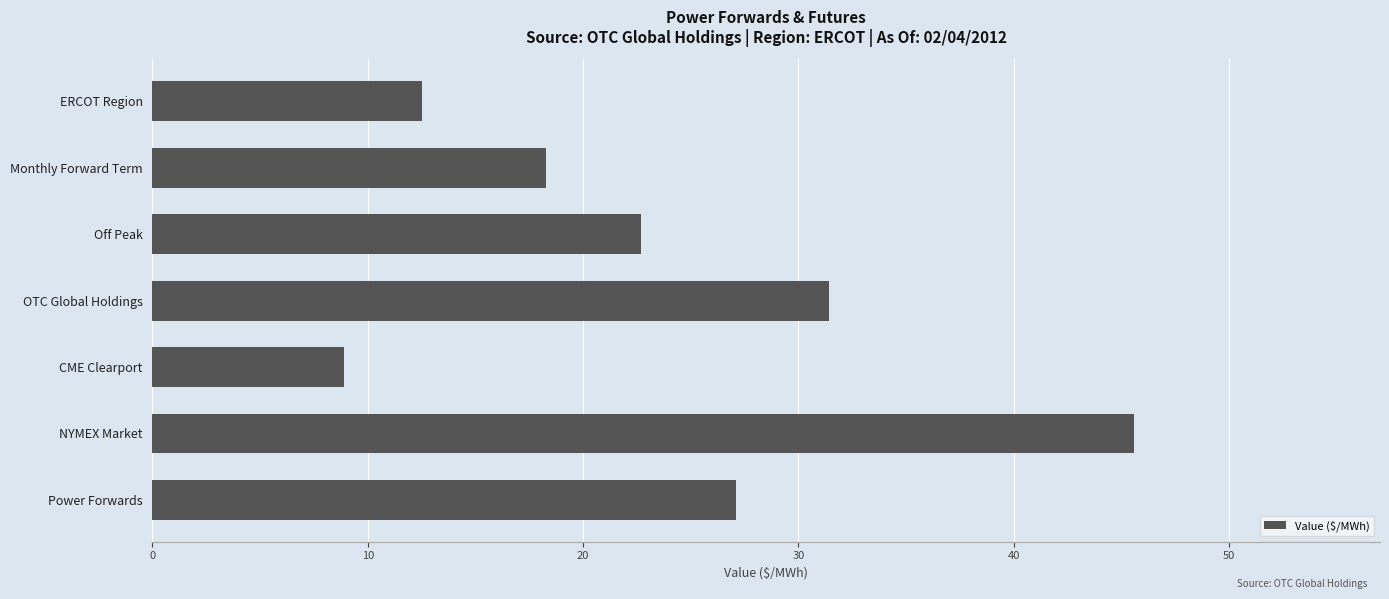

Which label corresponds to the smallest value in the chart?

CME Clearport